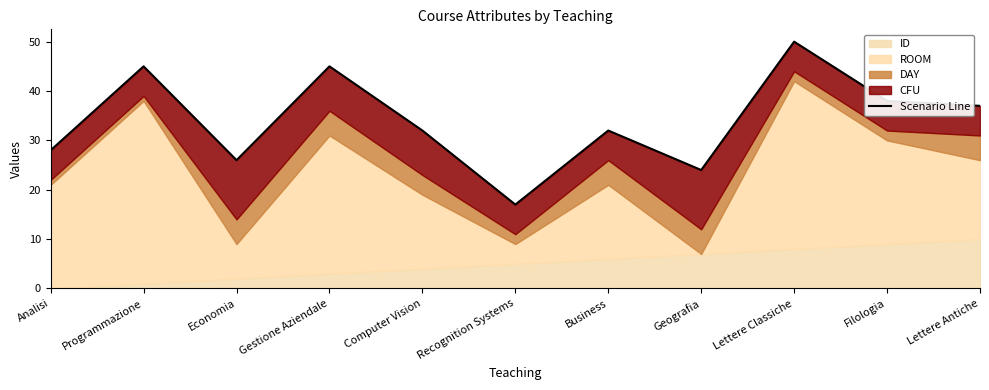

How many interior local peaks (higher than both neighbors) does the data have?

4